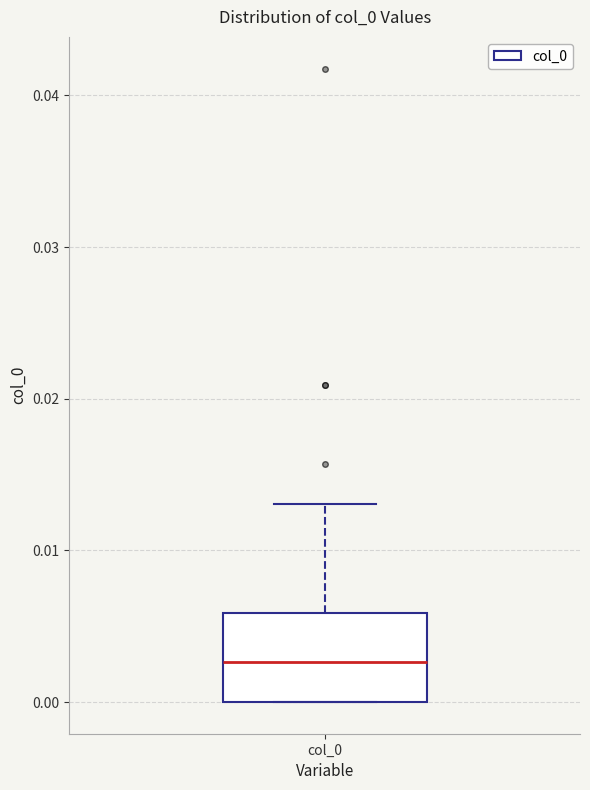

Transcribe this box plot: give where the median line is, the range the box spans, and where the two whiskers end, as read against the y-axis. The values are not printed on the chart, so give them approximately, as read against the axis.

median 0.003, box 0.000 to 0.006, whiskers 0.000 to 0.013